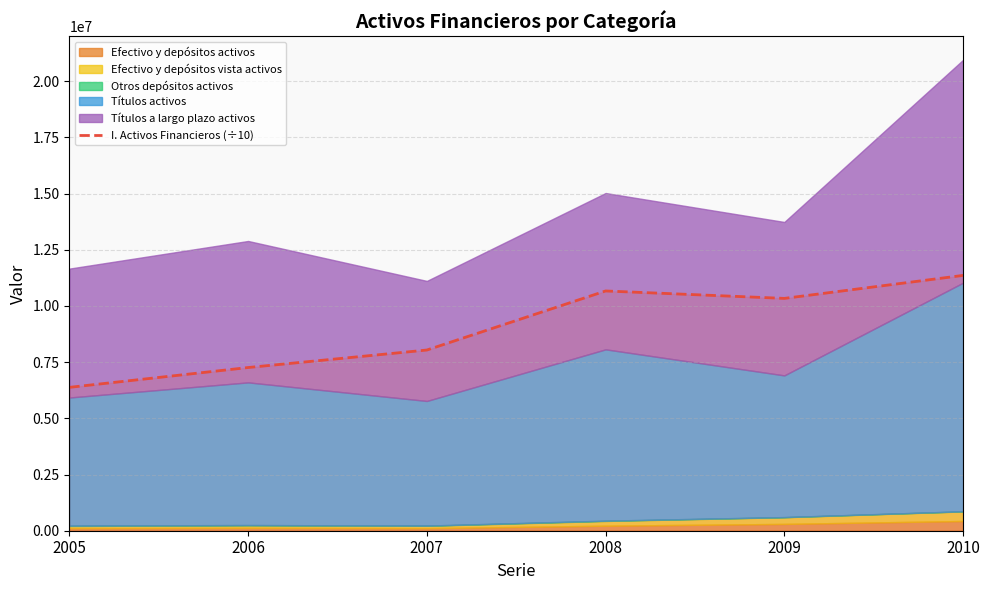

Where is the first local minimum?

2009